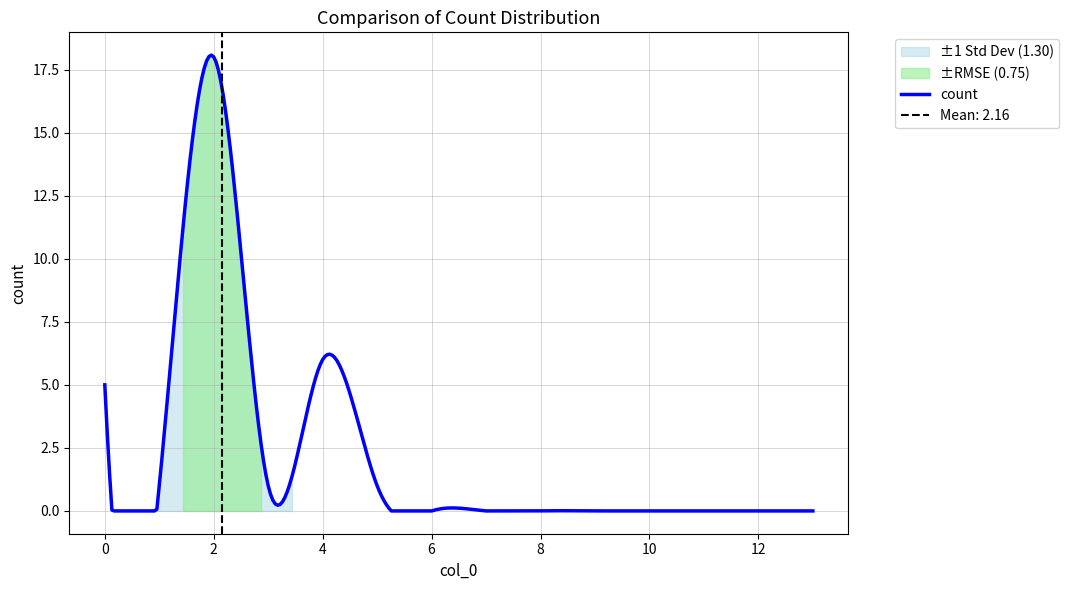

The value at 4 is 6. True or false?

True